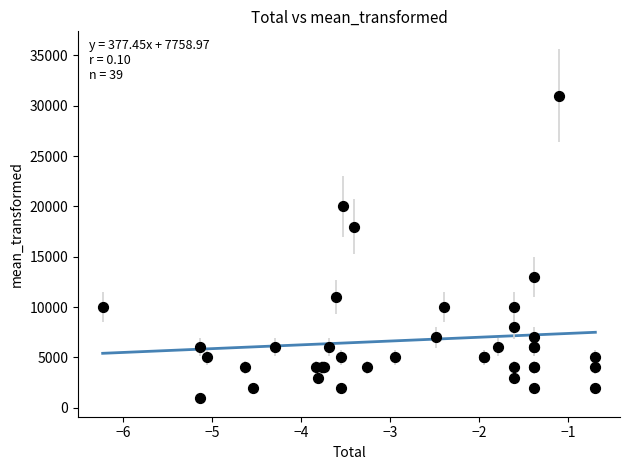

What Y value in the scatter plot is closest to 16000?

18000